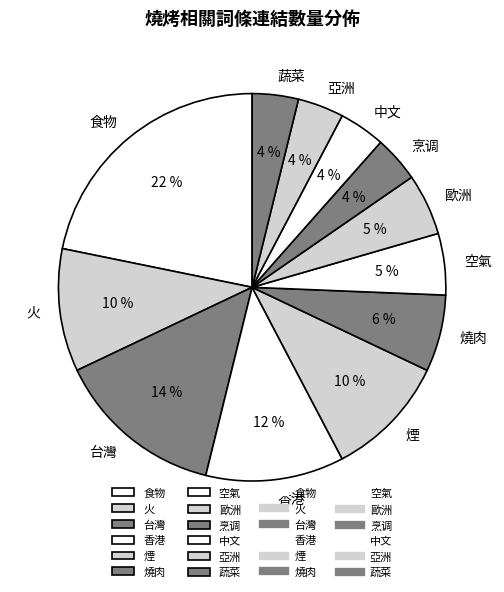

Does any single category account for the majority?

No